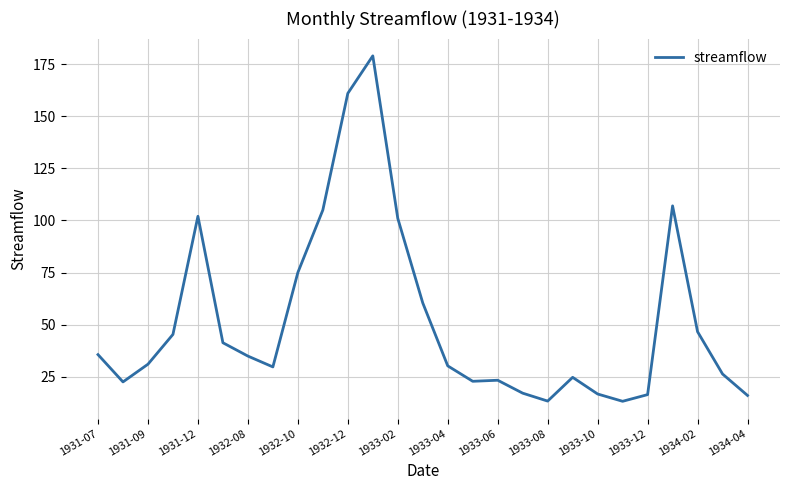

What is the minimum value shown in the chart?

13.2